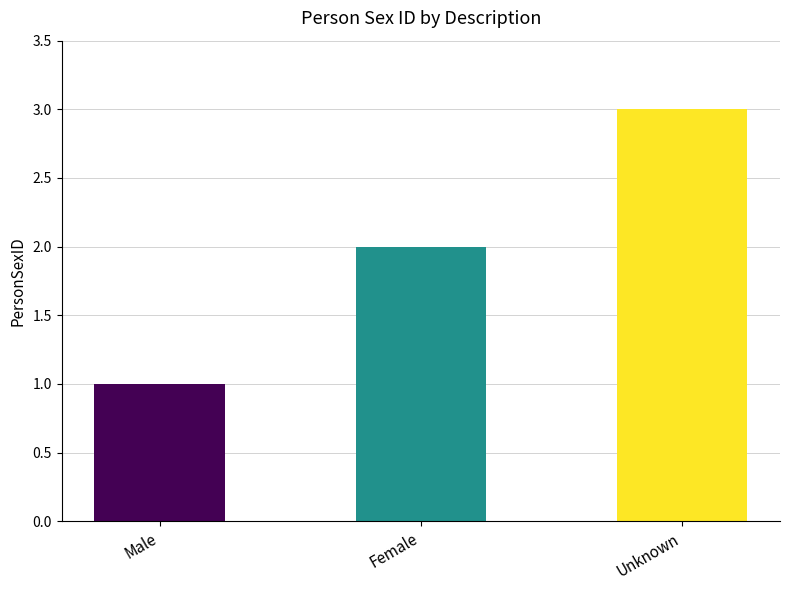

Reading left to right, list all the values displayed in this chart.

Male=1	Female=2	Unknown=3